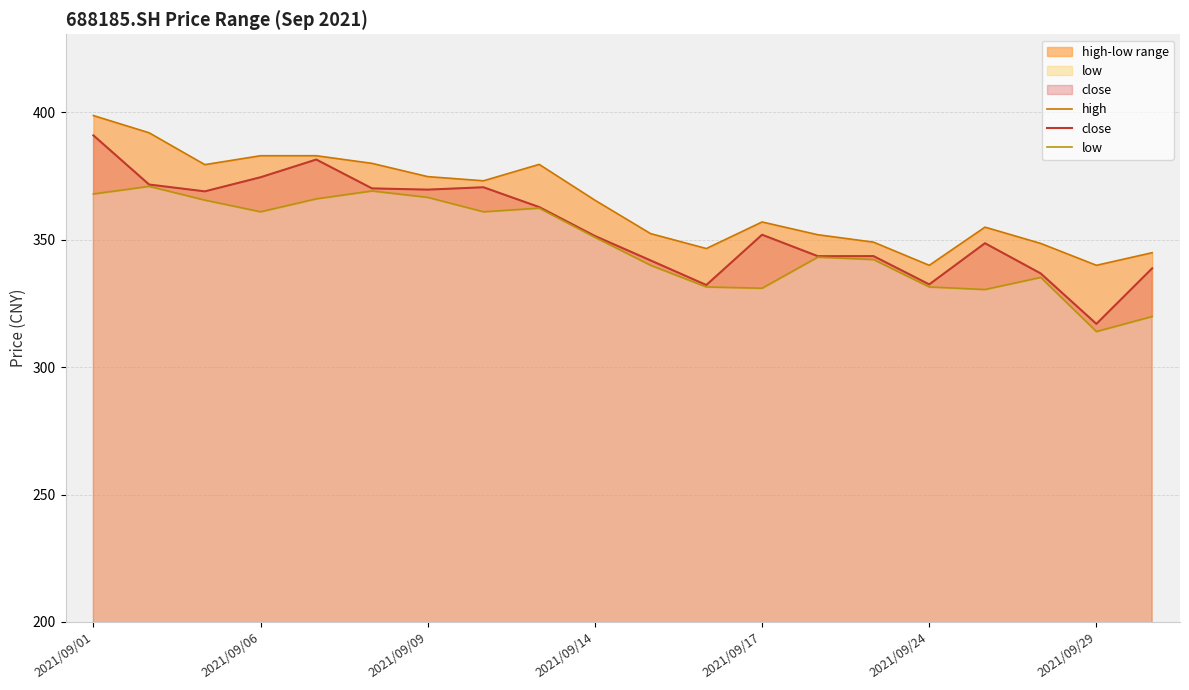

Reading right to left, list all the values displayed in this chart.

high: 344.9	340.0	348.6	355.0	340.0	349.1	352.0	357.0	346.6	352.4	365.6	379.6	373.2	374.8	380.0	383.0	383.0	379.5	392.0	398.8
close: 338.8	317.0	336.8	348.7	332.5	343.6	343.6	352.0	332.2	341.9	351.5	362.9	370.6	369.7	370.2	381.5	374.6	369.0	371.7	391.0
low: 319.9	314.0	335.2	330.5	331.5	342.3	343.2	331.0	331.5	340.0	351.0	362.4	361.0	366.7	369.2	366.1	361.0	365.6	371.0	368.0